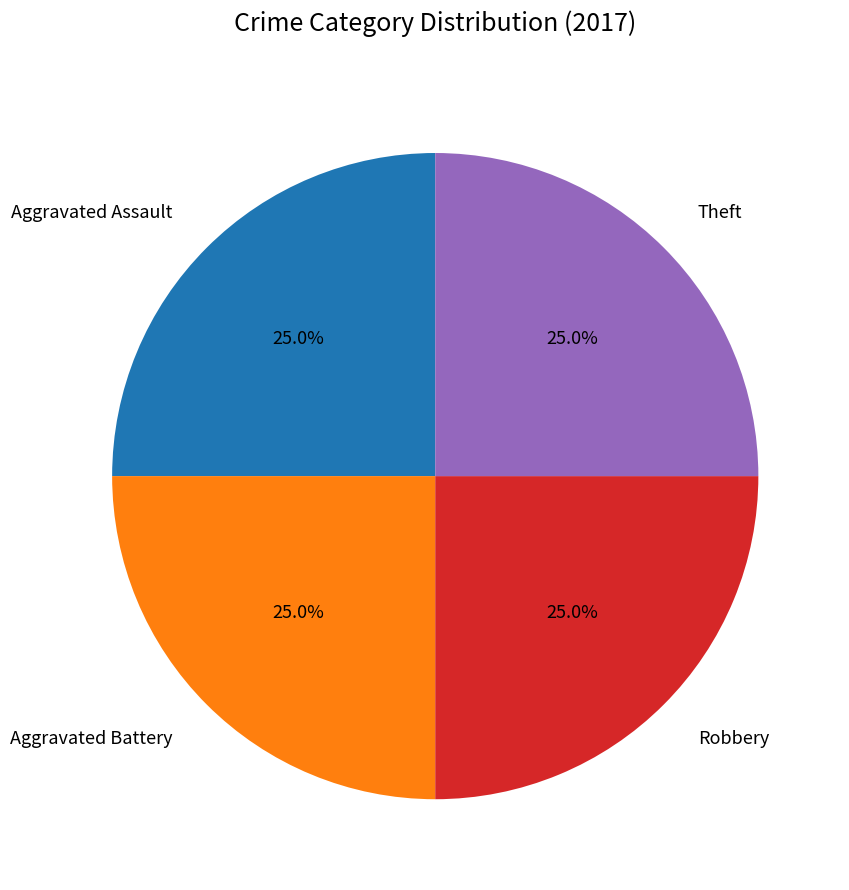

What percentage is the Aggravated Assault slice, to the nearest percent?

25%